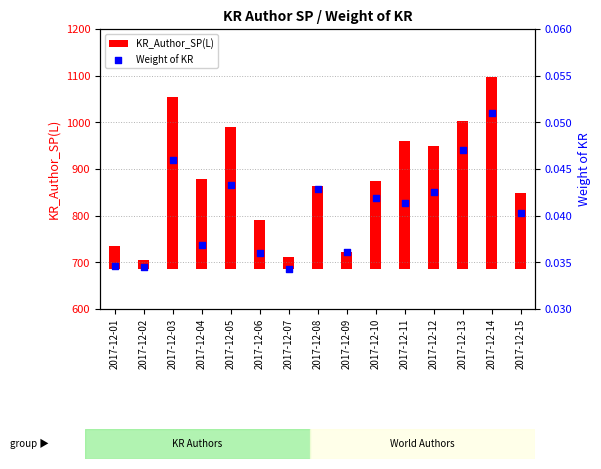

Which series has the largest total across all categories?

KR_Author_SP(L)